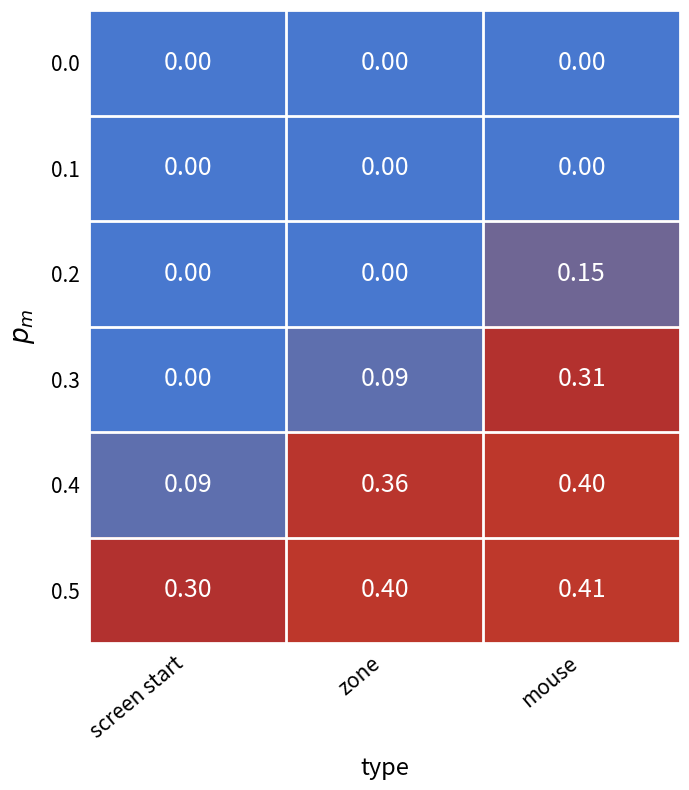

Which category has the highest value in the 0.3 series?

mouse